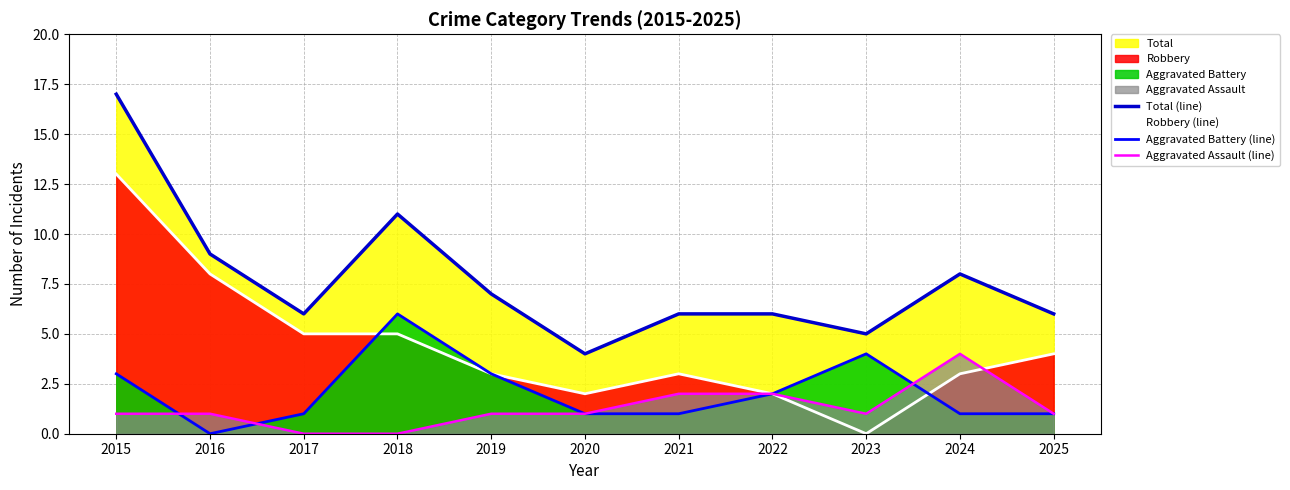

The Aggravated Assault (line) series shows 1 at 2025. True or false?

True